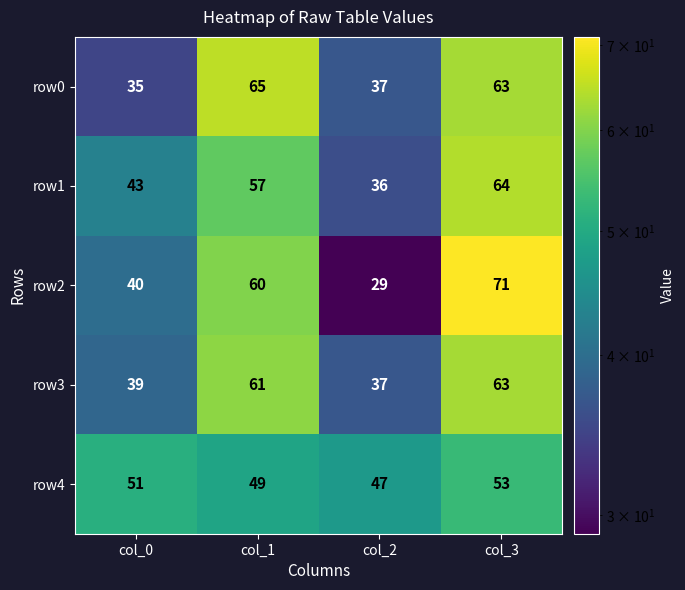

Reading right to left, transcribe all the data shown in this chart.

row0: 63	37	65	35
row1: 64	36	57	43
row2: 71	29	60	40
row3: 63	37	61	39
row4: 53	47	49	51